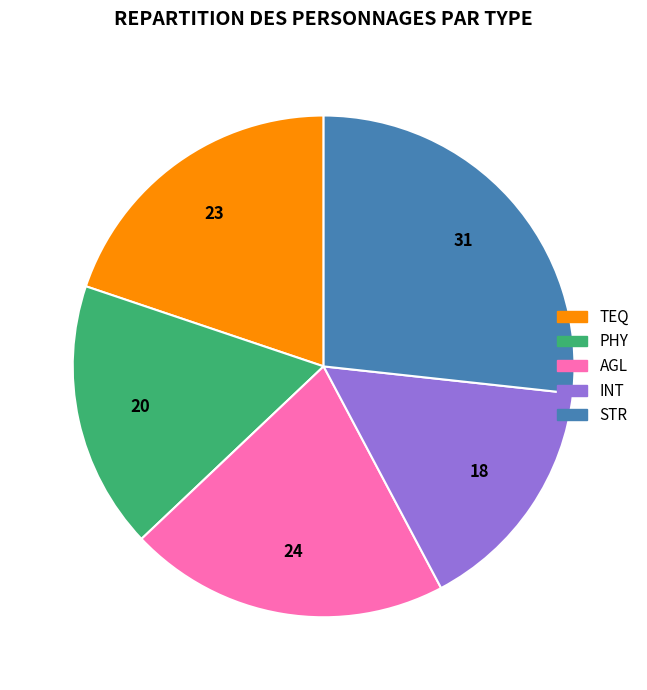

Does any single category account for the majority?

No